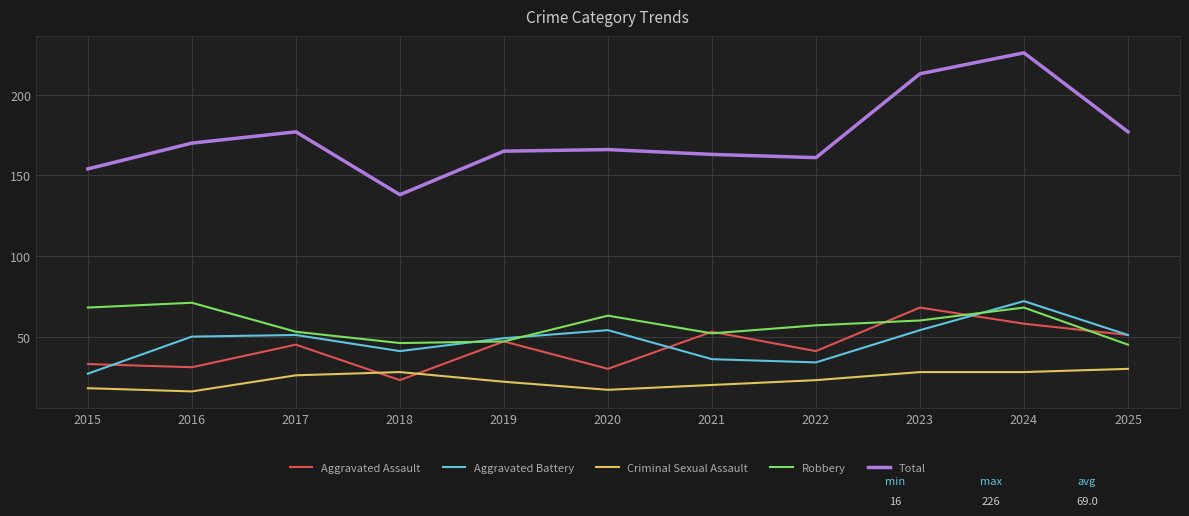

What is the highest value of the Aggravated Assault series?

68